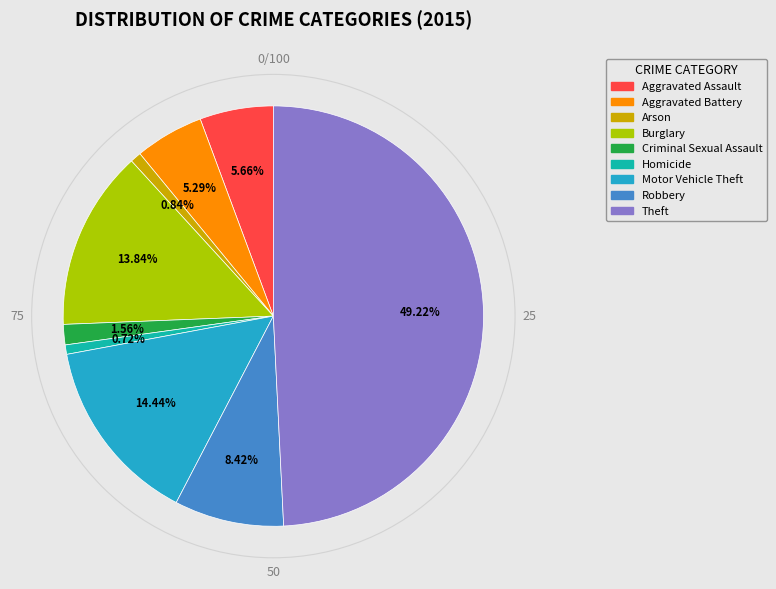

What is the largest slice in the pie chart?

Theft